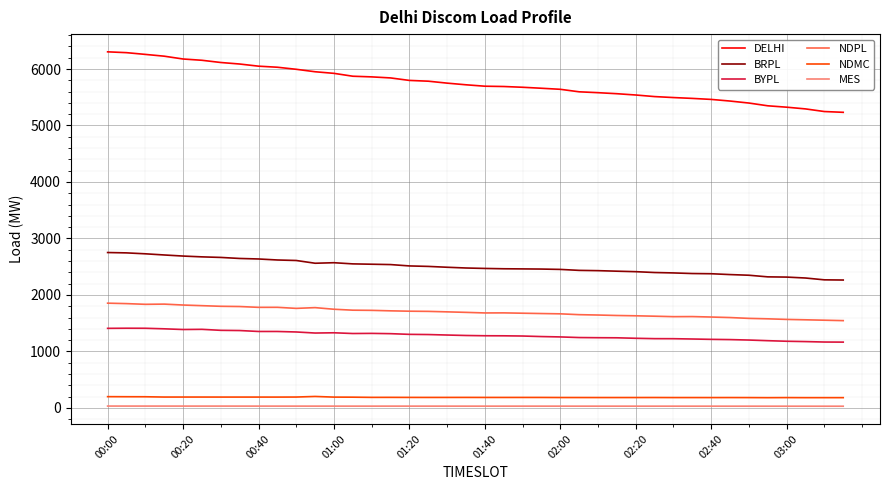

What is the highest value of the NDPL series?

1854.0